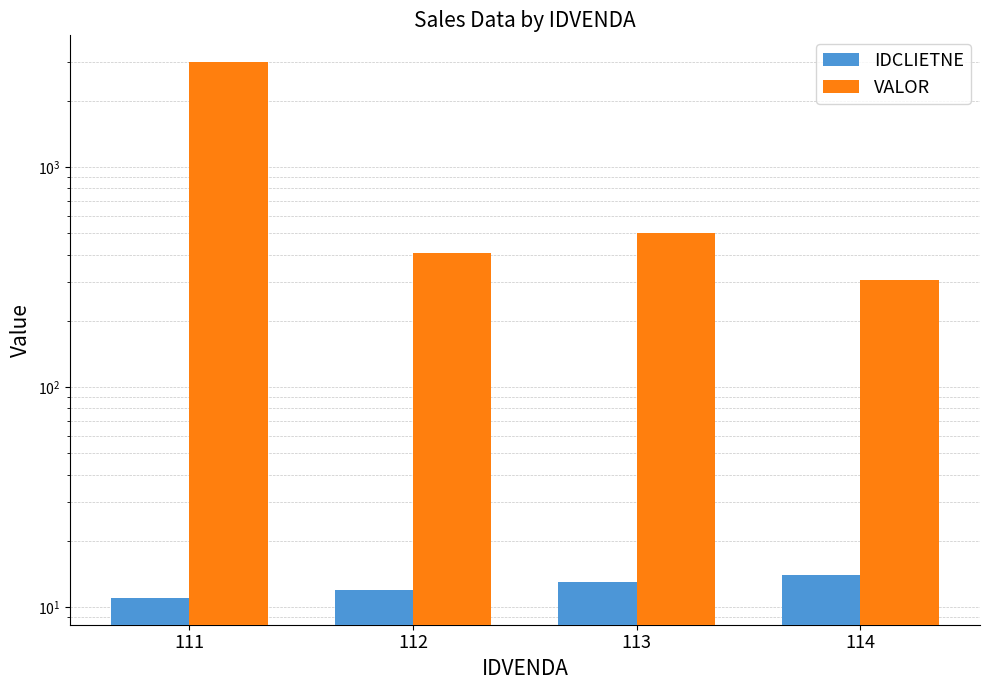

What is the minimum value for IDCLIETNE?

11